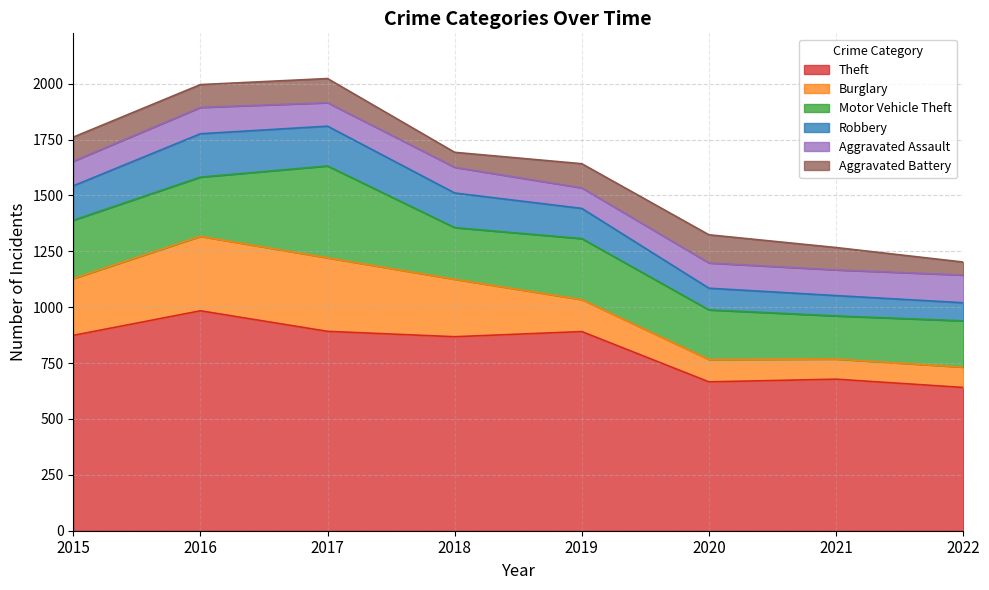

How many times do Aggravated Battery and Robbery cross each other?

2